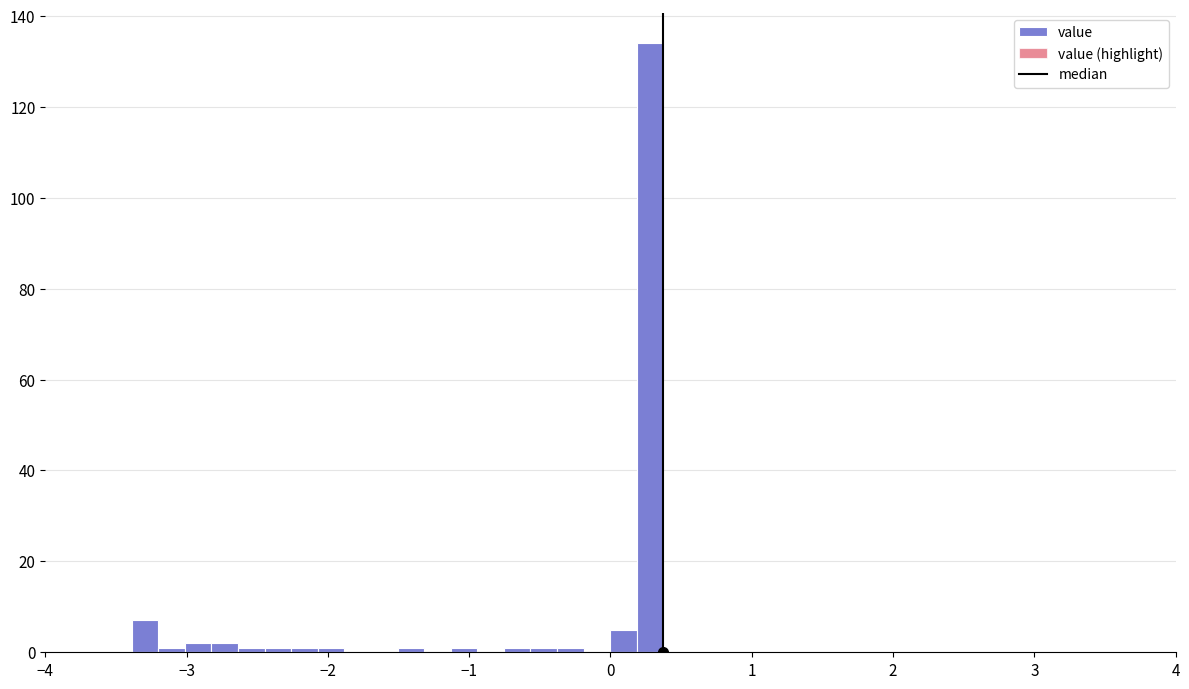

Around what value on the x-axis is the tallest bar? Give the approximate position of its centre, as read against the axis.

0.3